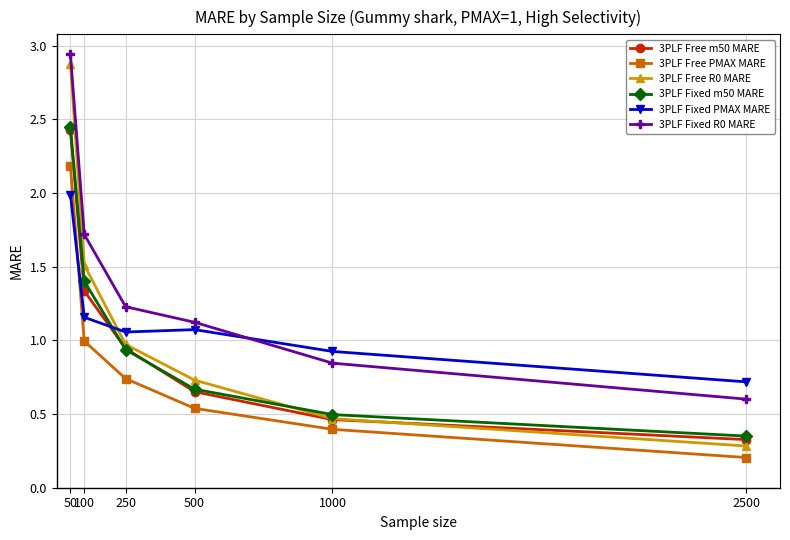

What is the difference between the 3PLF Free R0 MARE values at 250 and 50?

1.9